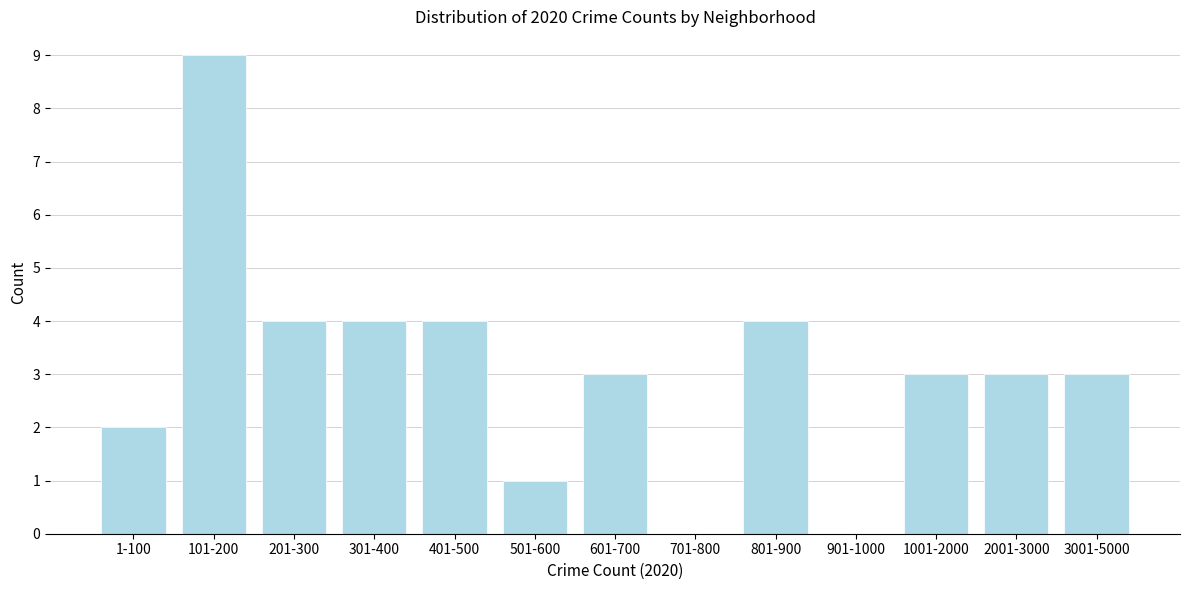

Reading right to left, list all the values displayed in this chart.

3001-5000=3	2001-3000=3	1001-2000=3	901-1000=0	801-900=4	701-800=0	601-700=3	501-600=1	401-500=4	301-400=4	201-300=4	101-200=9	1-100=2